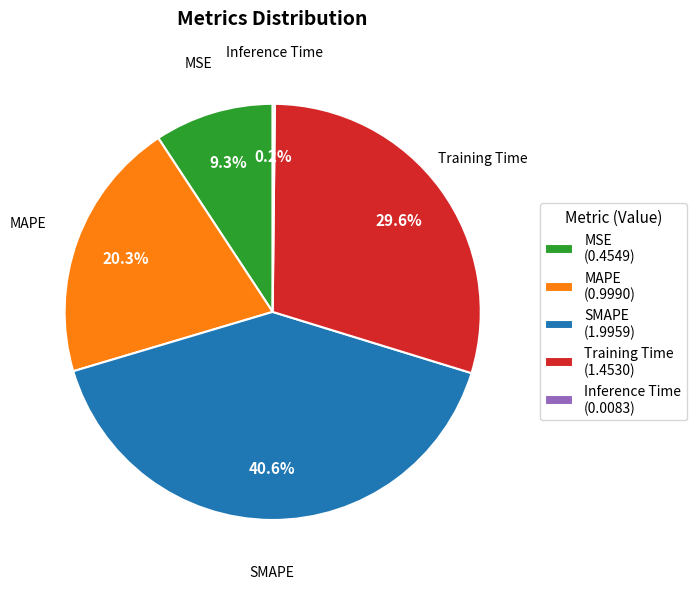

To the nearest percent, what portion does MSE represent?

9%